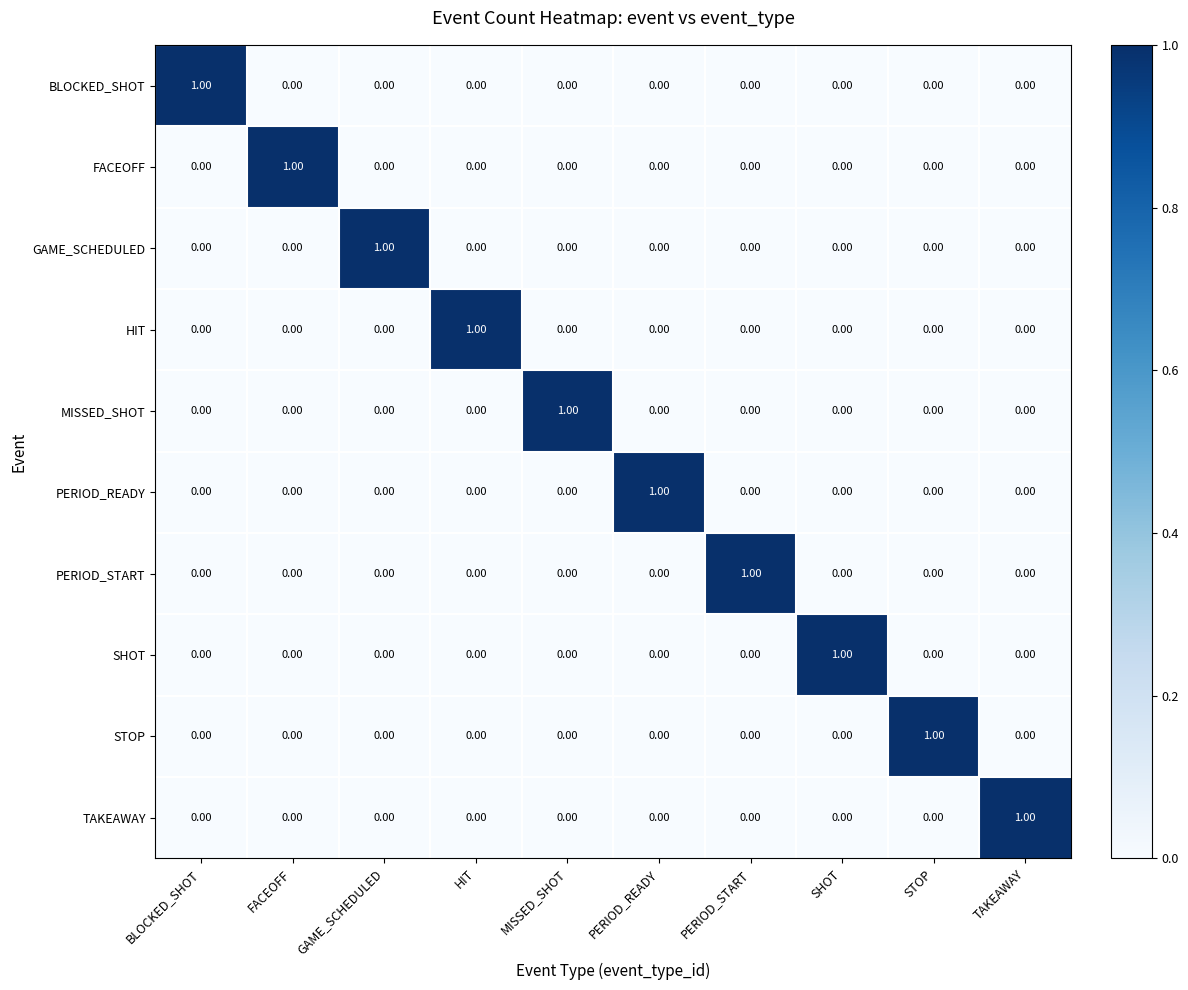

At how many categories does at least one series exceed 0?

10